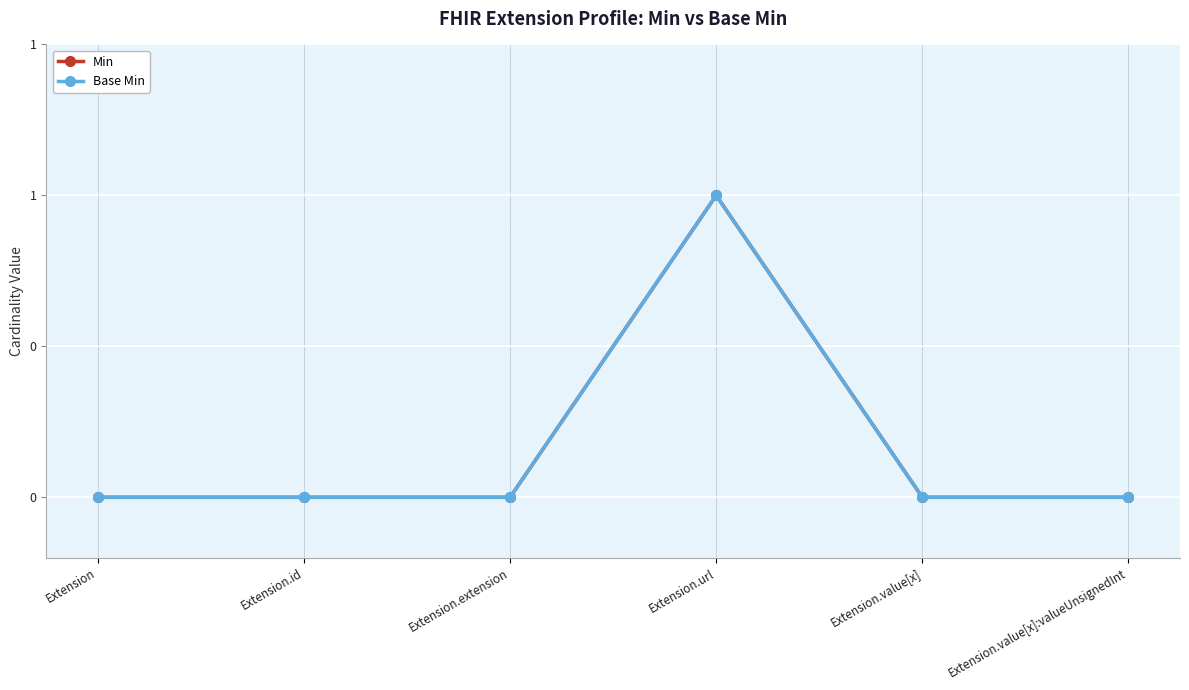

True or false: Min and Base Min intersect in this chart.

False